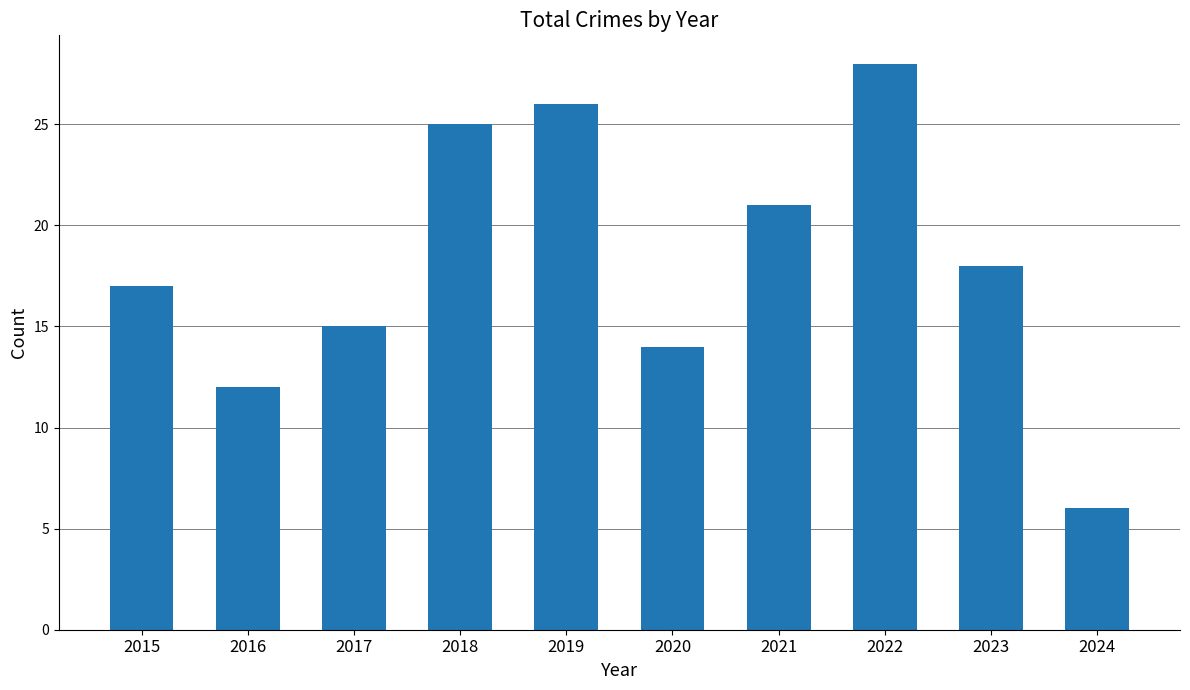

What is the greatest value displayed?

28